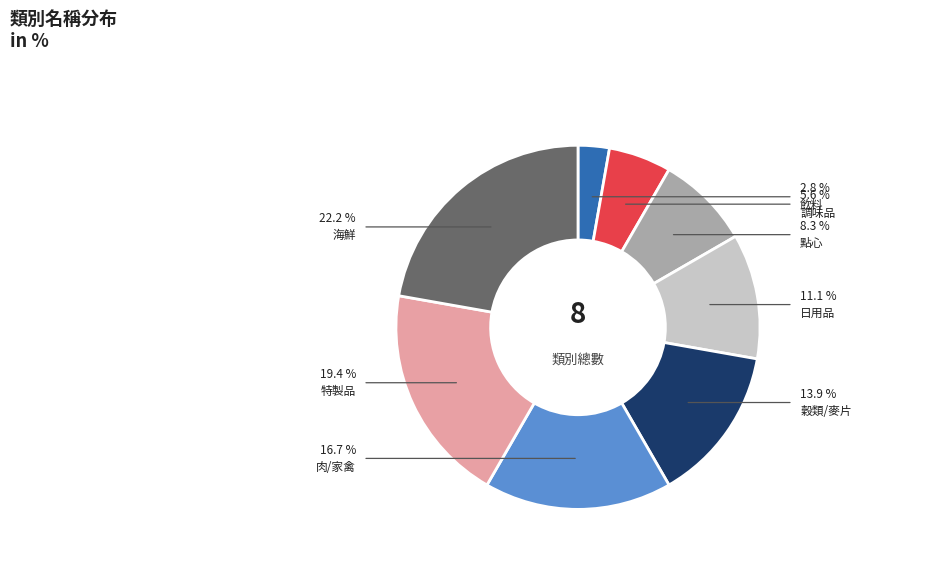

What is the change in value from 穀類/麥片 to 特製品?

+2